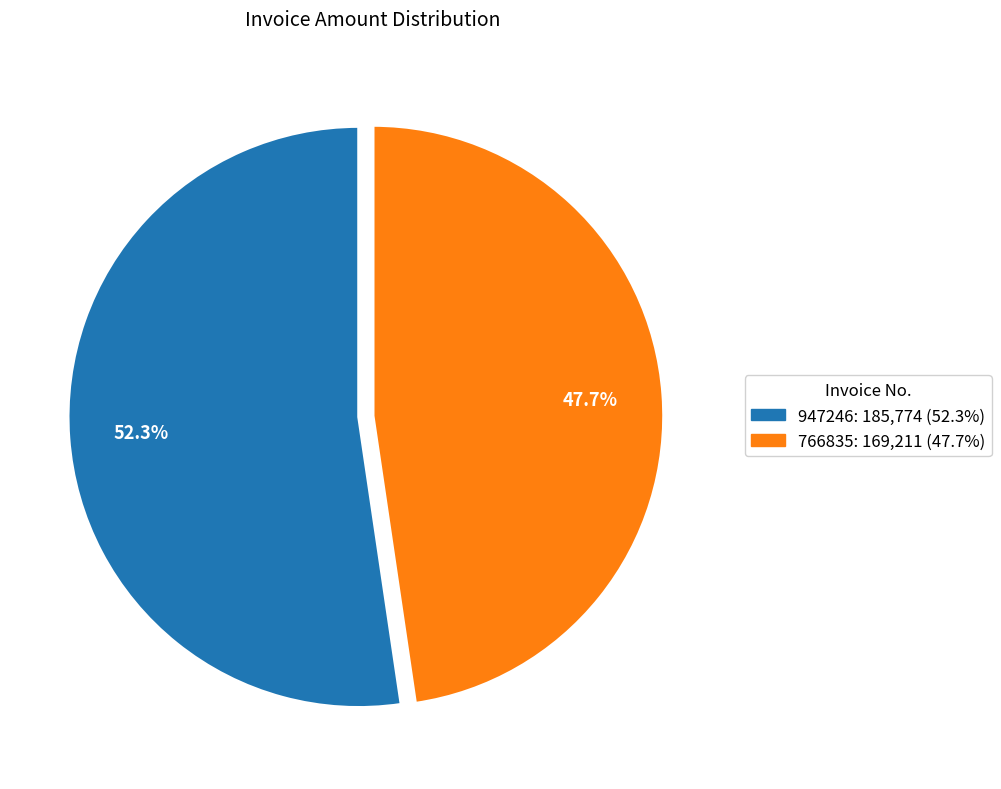

Combined, do 766835 and 947246 account for over 50%?

Yes